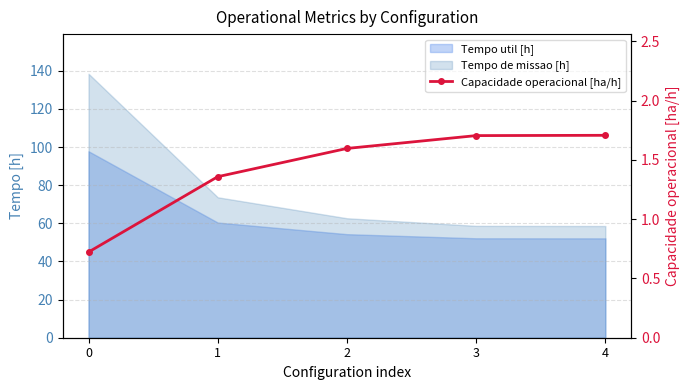

How many data points are above 1?

4